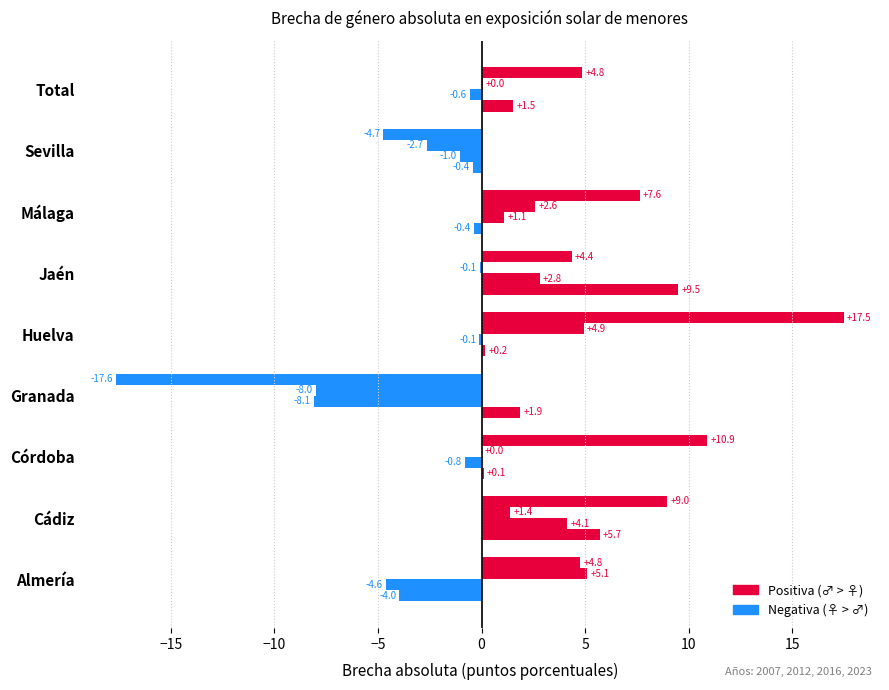

How many data points does each series have?

9